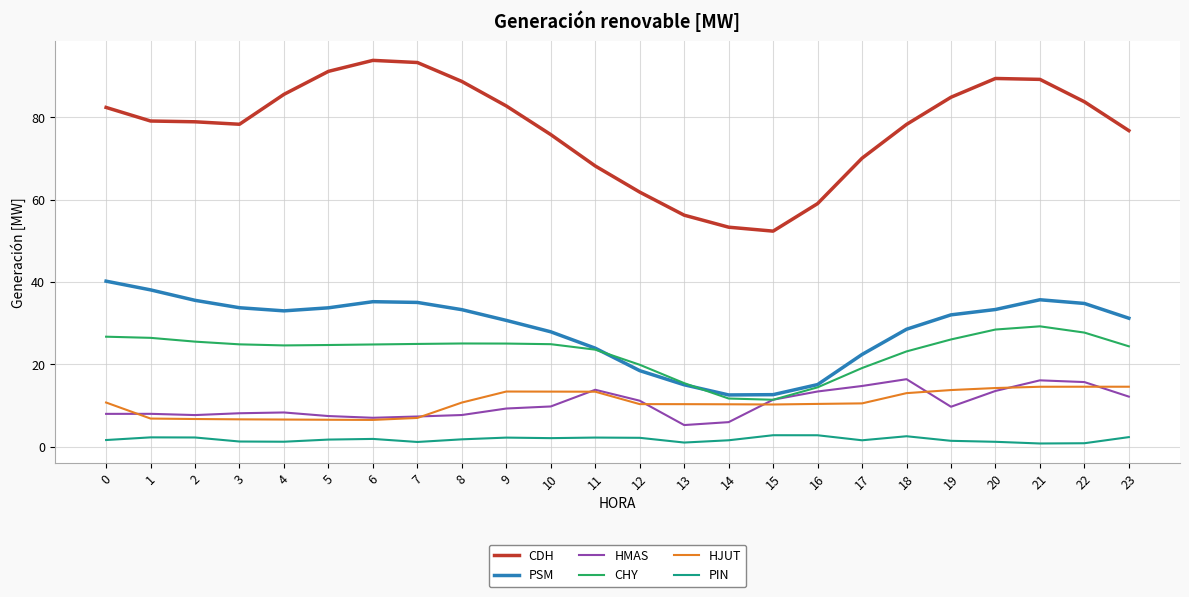

What is the maximum value for PIN?

2.8